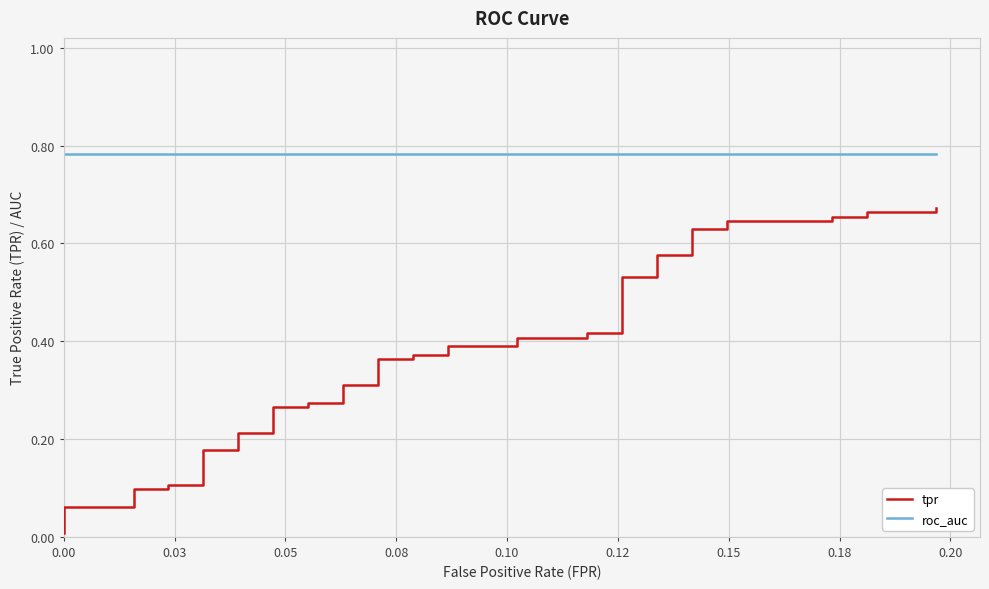

True or false: roc_auc and tpr intersect in this chart.

False